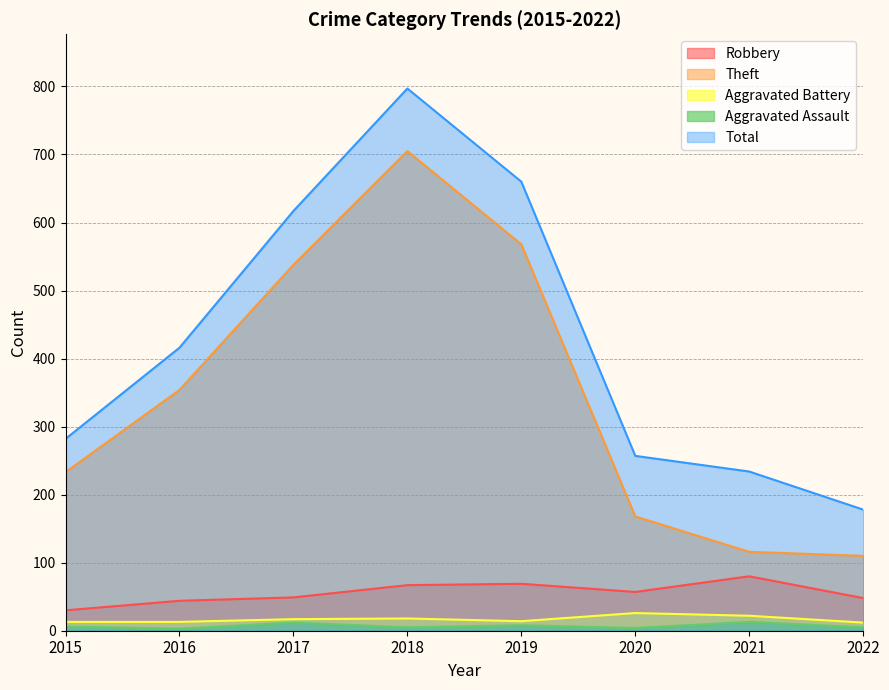

Is it true that Theft equals 193 at 2019?

False